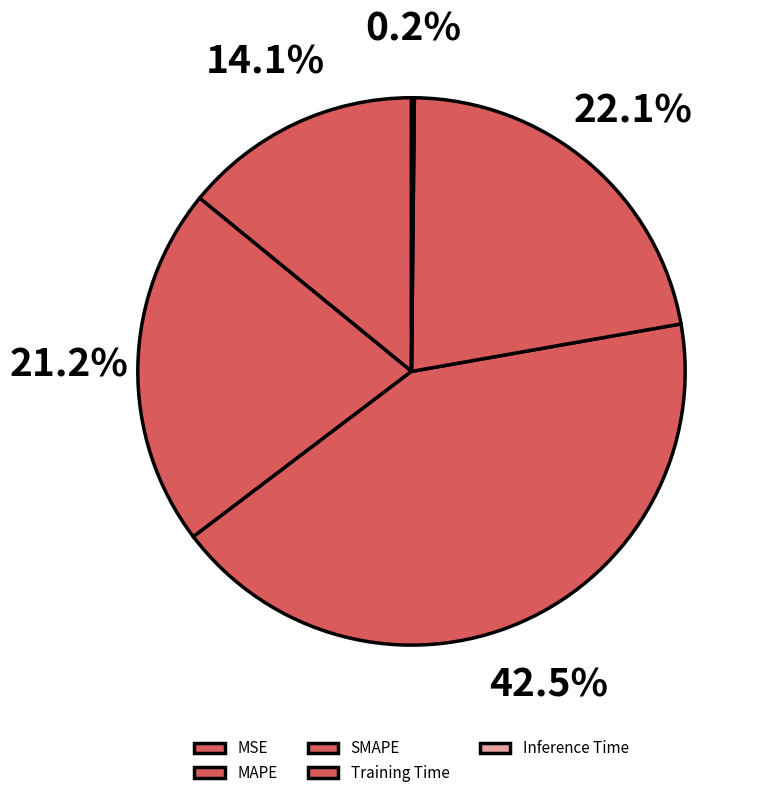

Is there any slice that represents more than half of the pie?

No